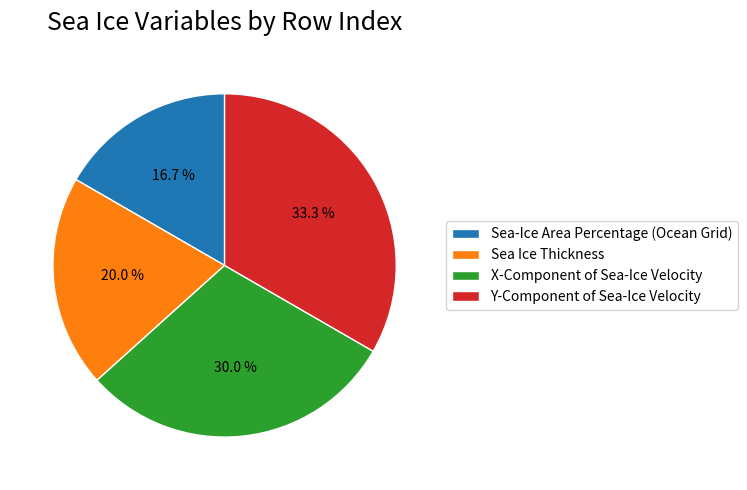

How many slices are in this pie chart?

4